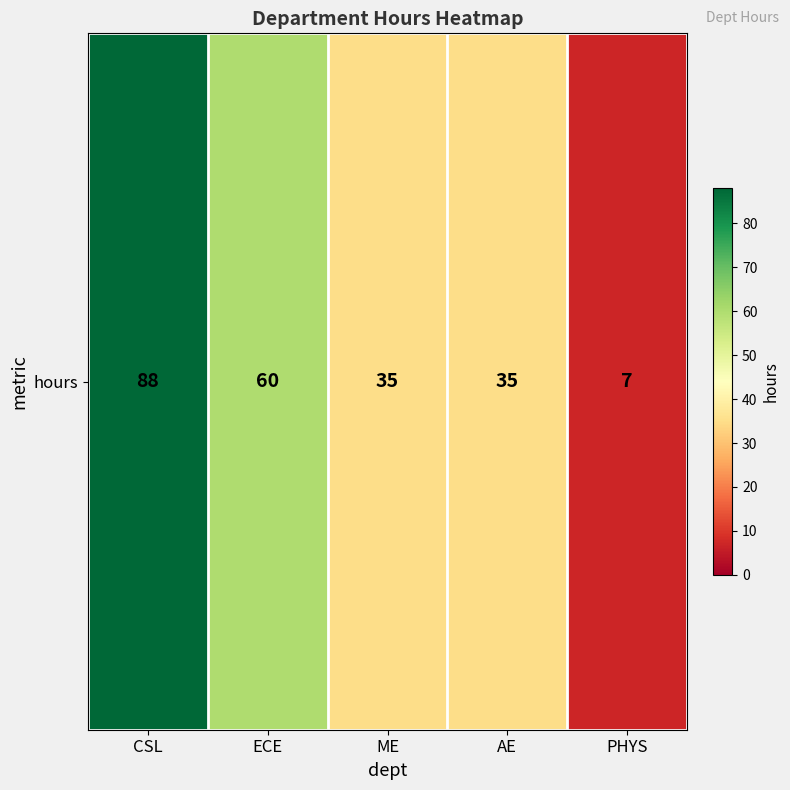

True or false: the data shows 59 at ME.

False